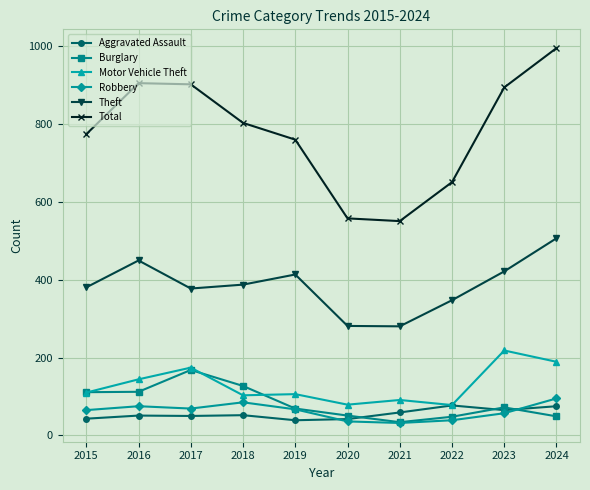

What is the minimum value for Total?

550